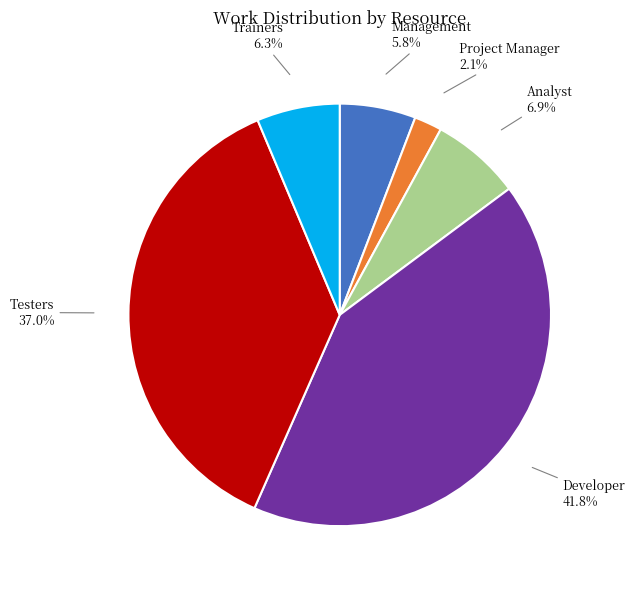

What is the ratio of the value at Analyst to the value at Developer?

0.2